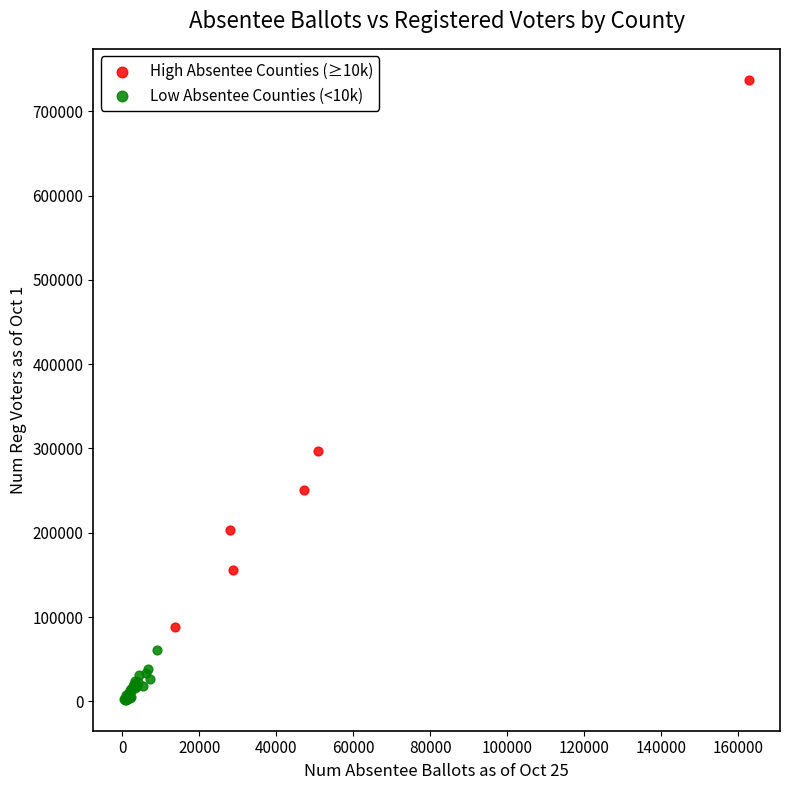

Which series has the largest Y range (max minus min)?

High Absentee Counties (≥10k)